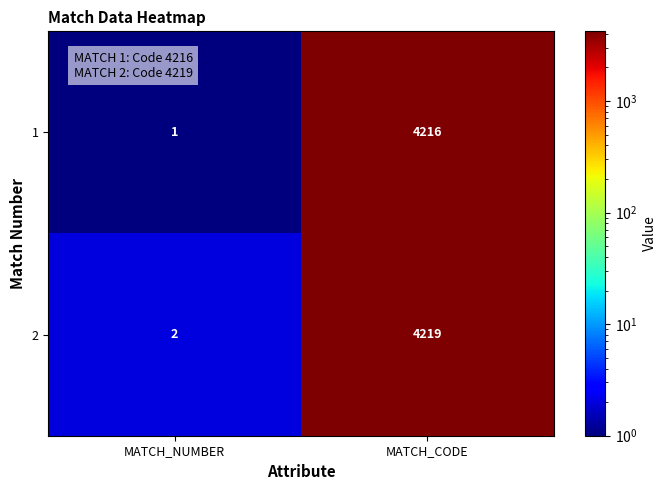

What is the approximate value of 1 at MATCH_CODE, to the nearest 10?

4220